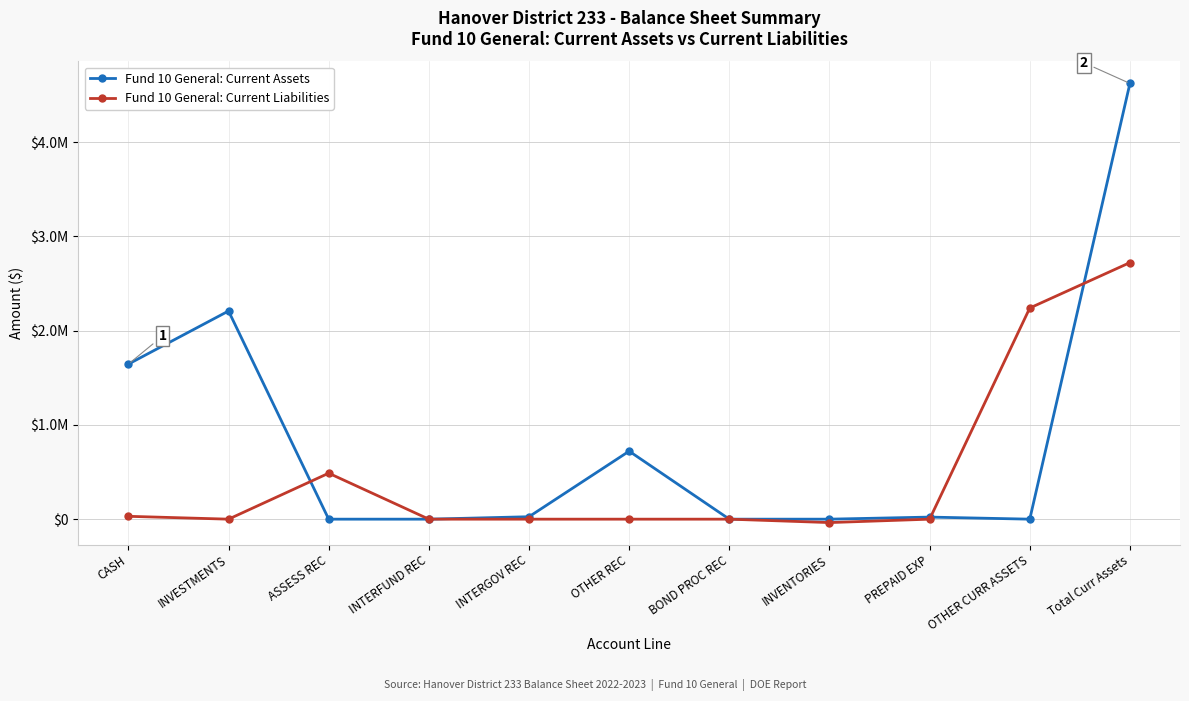

Reading right to left, list all the values displayed in this chart.

Fund 10 General: Current Assets: Total Curr Assets=4623423.0	OTHER CURR ASSETS=0.0	PREPAID EXP=22002.4	INVENTORIES=0.0	BOND PROC REC=0.0	OTHER REC=721475.2	INTERGOV REC=25850.0	INTERFUND REC=0.0	ASSESS REC=0.0	INVESTMENTS=2208743.7	CASH=1645351.7
Fund 10 General: Current Liabilities: Total Curr Assets=2722252.2	OTHER CURR ASSETS=2240355.0	PREPAID EXP=0.0	INVENTORIES=-36199.6	BOND PROC REC=0.1	OTHER REC=0.0	INTERGOV REC=0.0	INTERFUND REC=0.0	ASSESS REC=487803.2	INVESTMENTS=0.0	CASH=30293.4